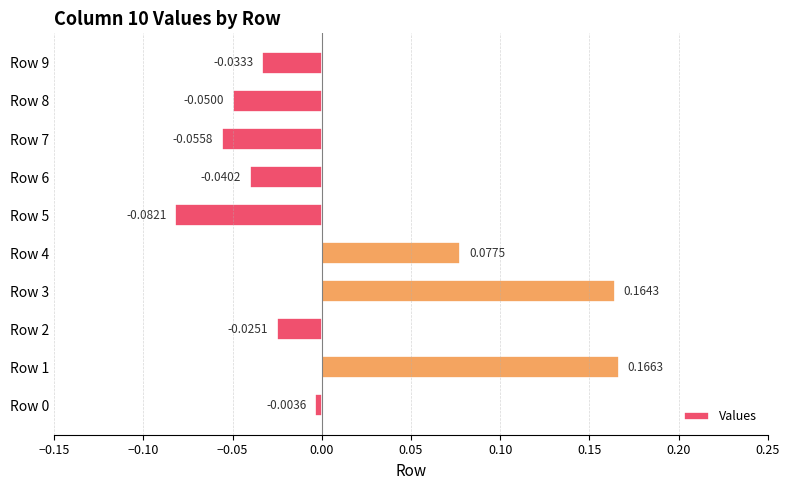

What is the change in value from Row 0 to Row 3?

+0.2